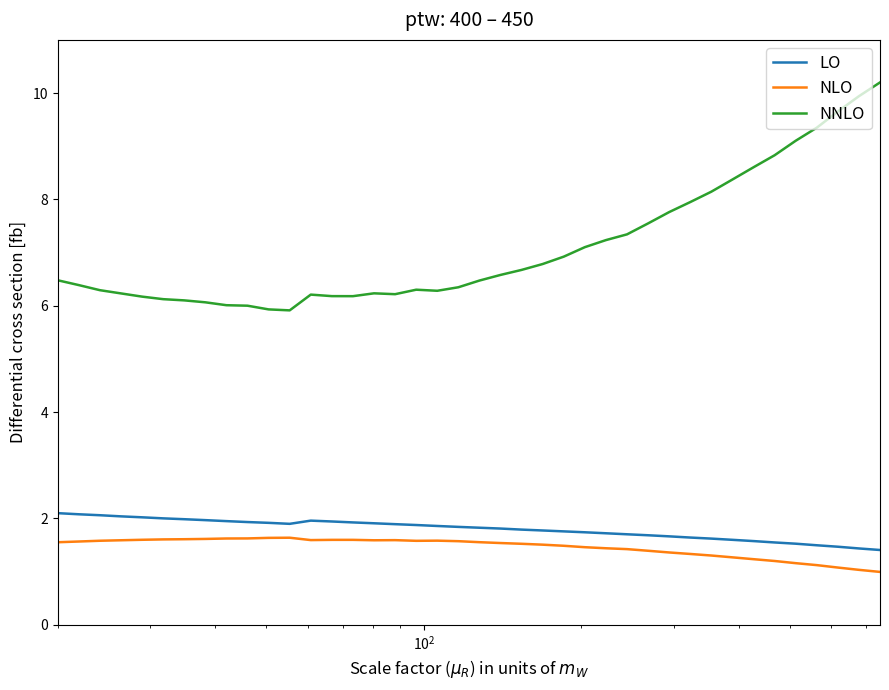

List the series in order of their peak value, lowest first.

NLO, LO, NNLO